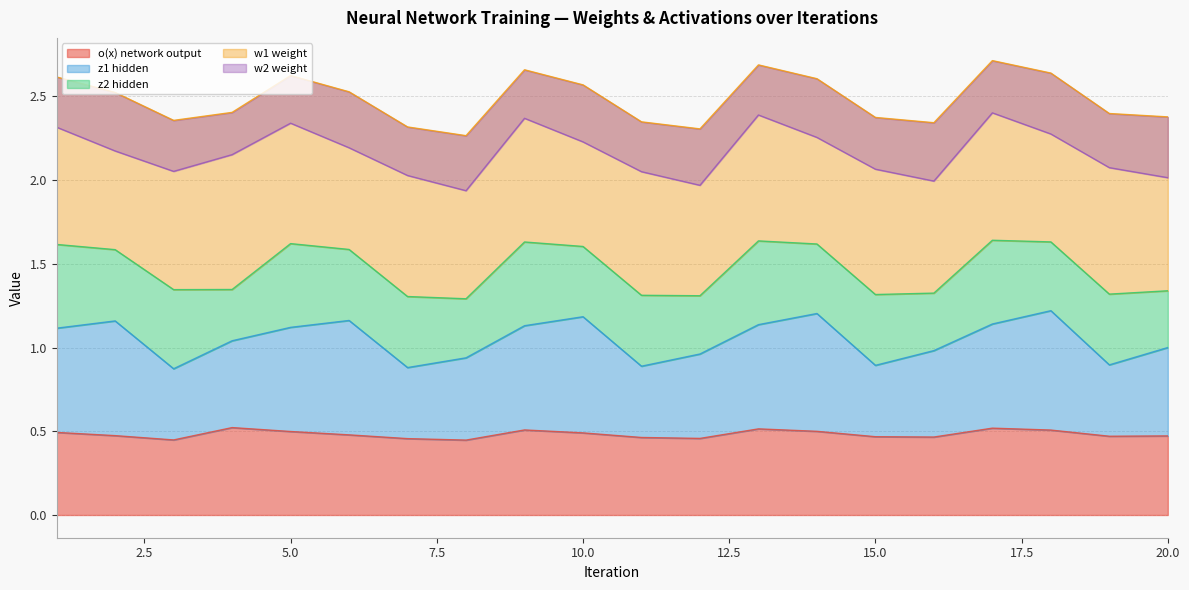

How many interior local valleys does the w2 weight series have?

8